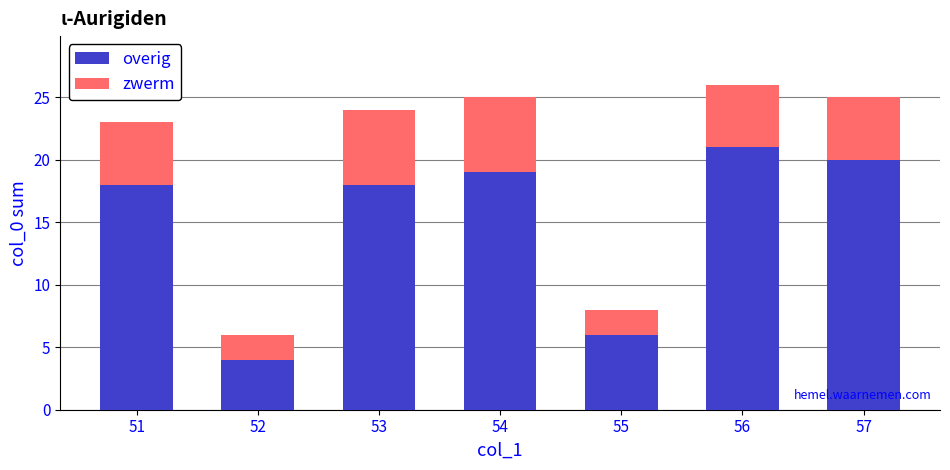

What is the total value across all series at 51?

23